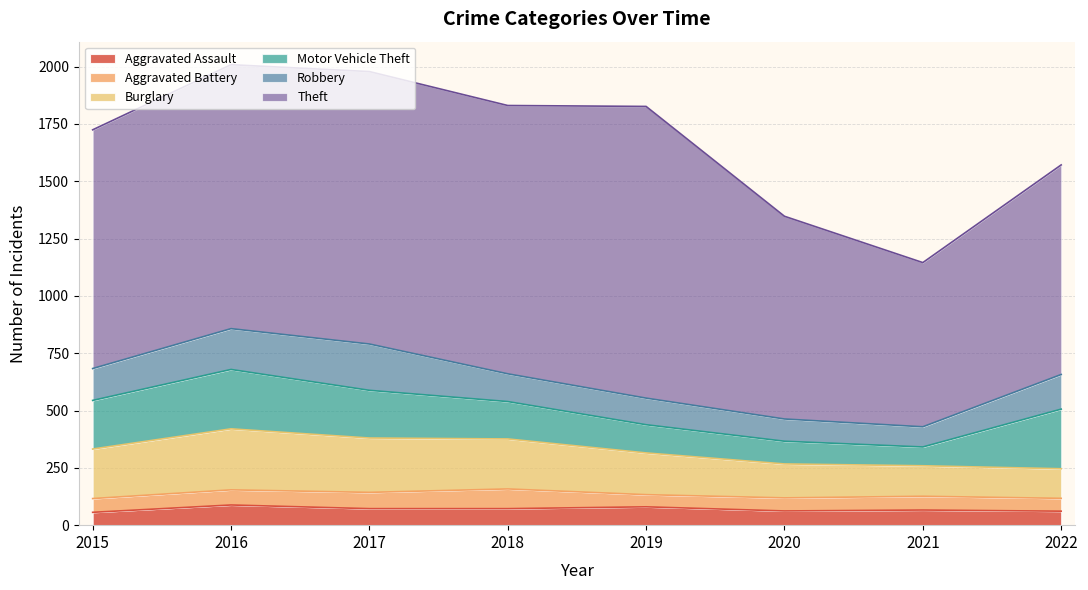

True or false: Motor Vehicle Theft has more than 0 interior local peaks.

True